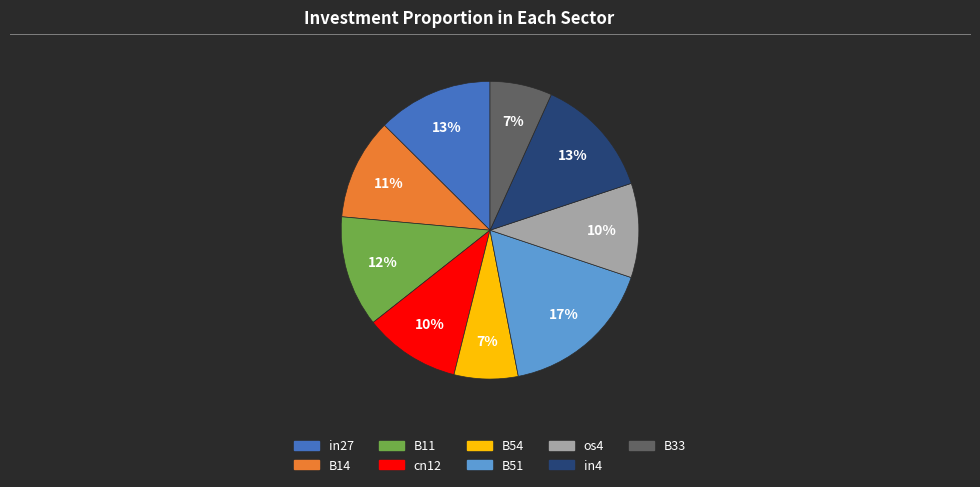

Do B33 and B51 together represent more than half of the pie?

No